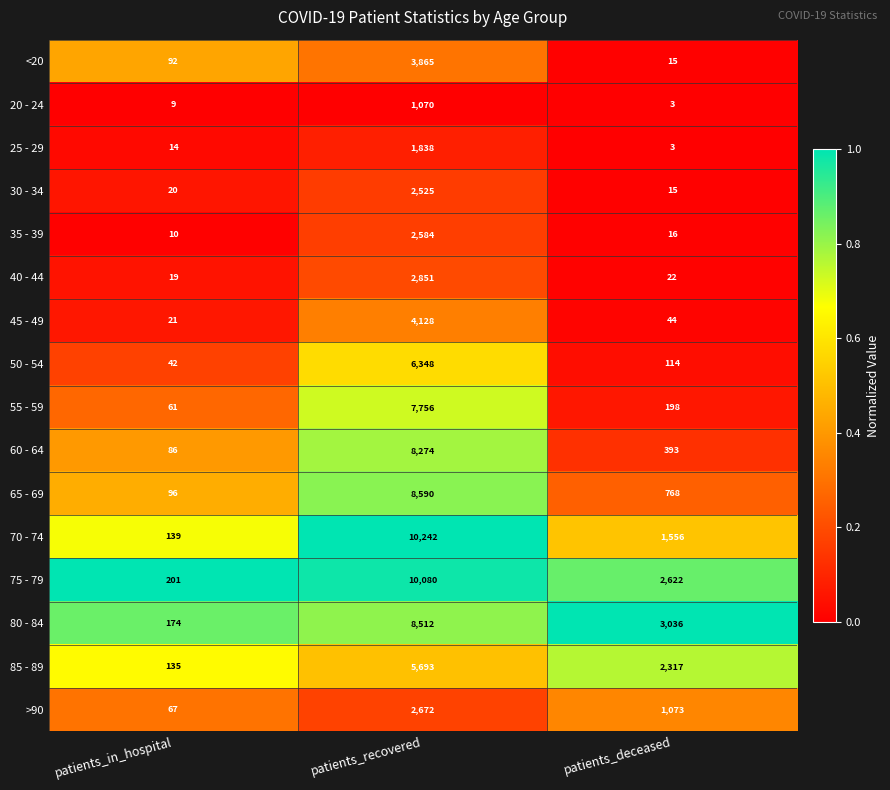

Rank the series by their maximum value, from highest to lowest.

70 - 74, 75 - 79, 65 - 69, 80 - 84, 60 - 64, 55 - 59, 50 - 54, 85 - 89, 45 - 49, <20, 40 - 44, >90, 35 - 39, 30 - 34, 25 - 29, 20 - 24